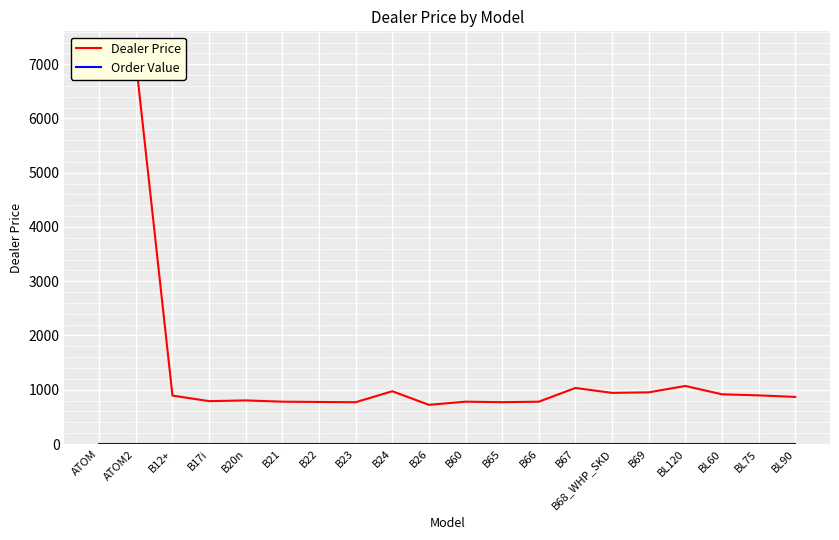

Reading right to left, list all the values displayed in this chart.

Dealer Price: 868.2	896.2	916.3	1069.6	952.3	942.3	1032.6	780.0	770.9	780.0	721.8	972.4	769.9	774.9	779.9	803.4	790.0	892.2	7056.8	7244.2
Order Value: 0.0	0.0	0.0	0.0	0.0	0.0	0.0	0.0	0.0	0.0	0.0	0.0	0.0	0.0	0.0	0.0	0.0	0.0	0.0	0.0